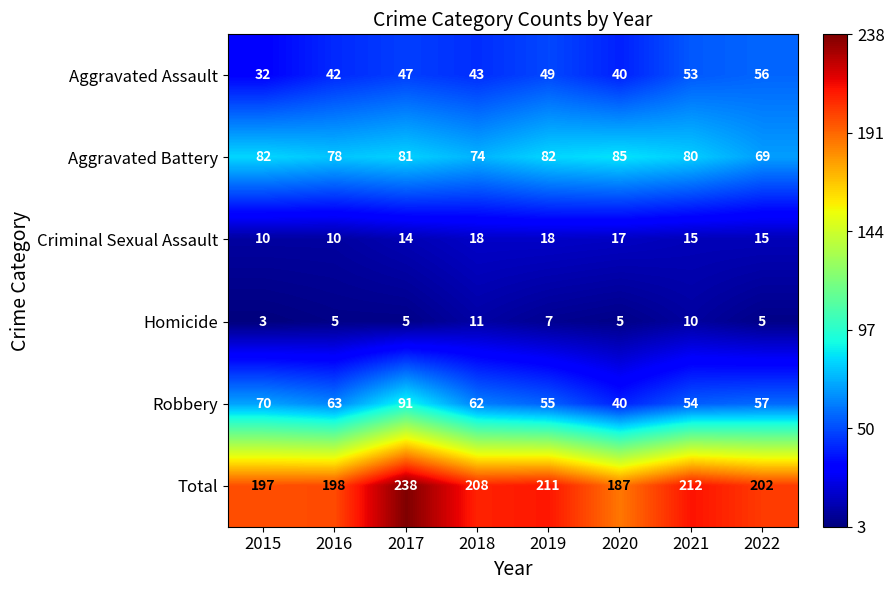

The value of Total at 2020 is 280. True or false?

False